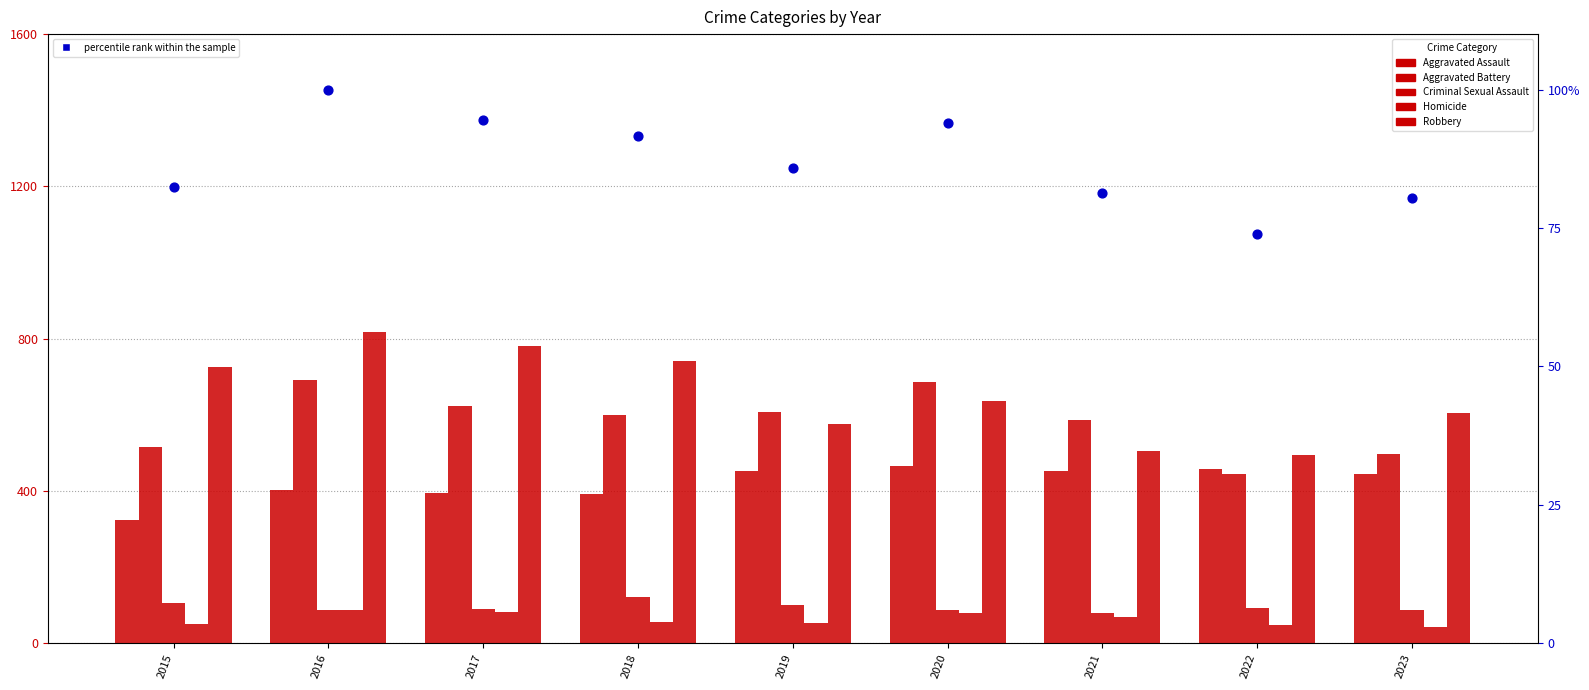

Which series has the largest total across all categories?

Robbery